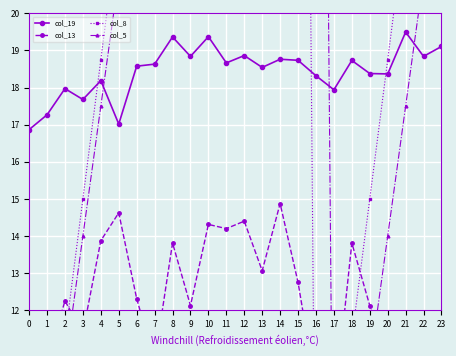

The col_19 series shows 12.3 at 23. True or false?

False